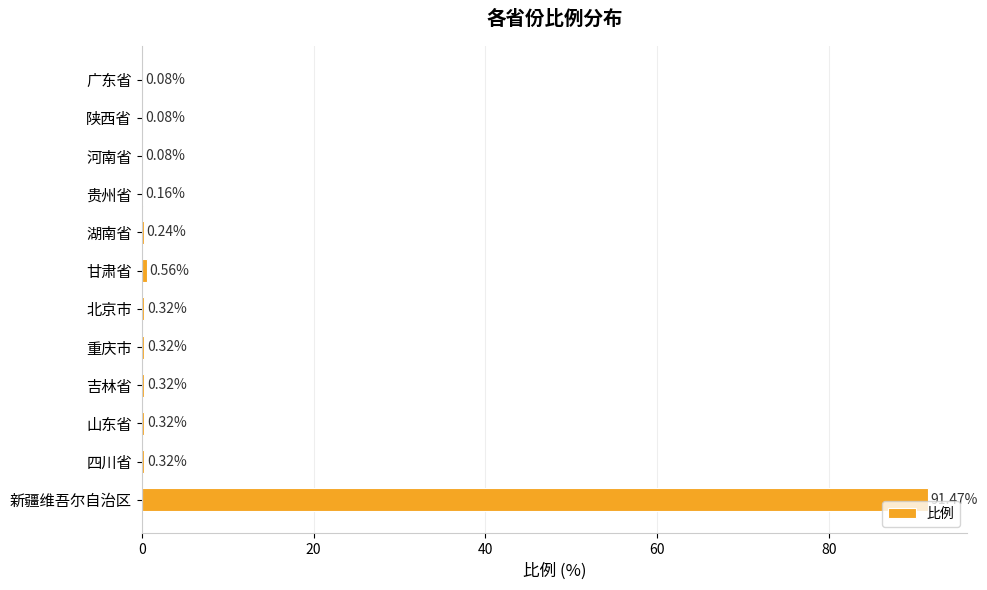

At which category does the chart reach its peak across all series?

新疆维吾尔自治区